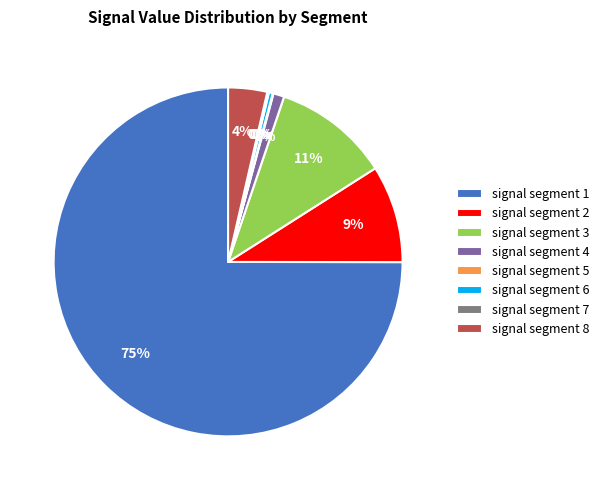

To the nearest percent, what is the combined percentage of signal segment 2 and signal segment 4?

10%